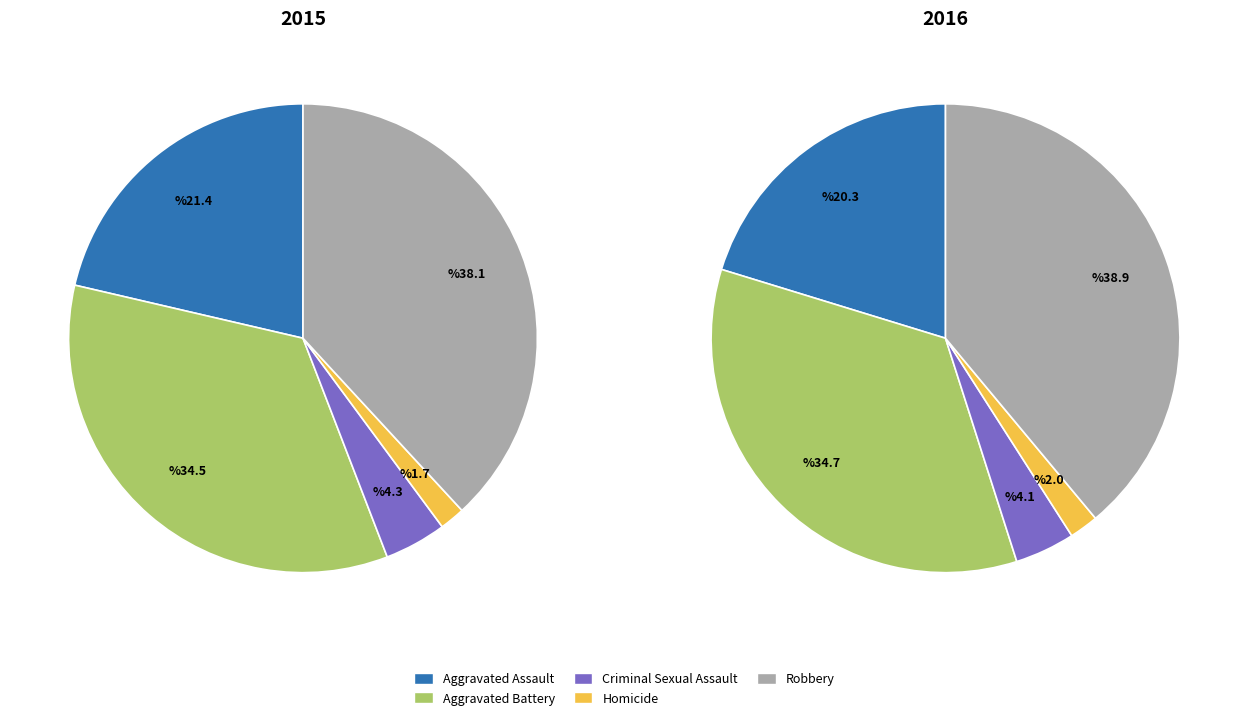

Does any single category account for the majority?

No